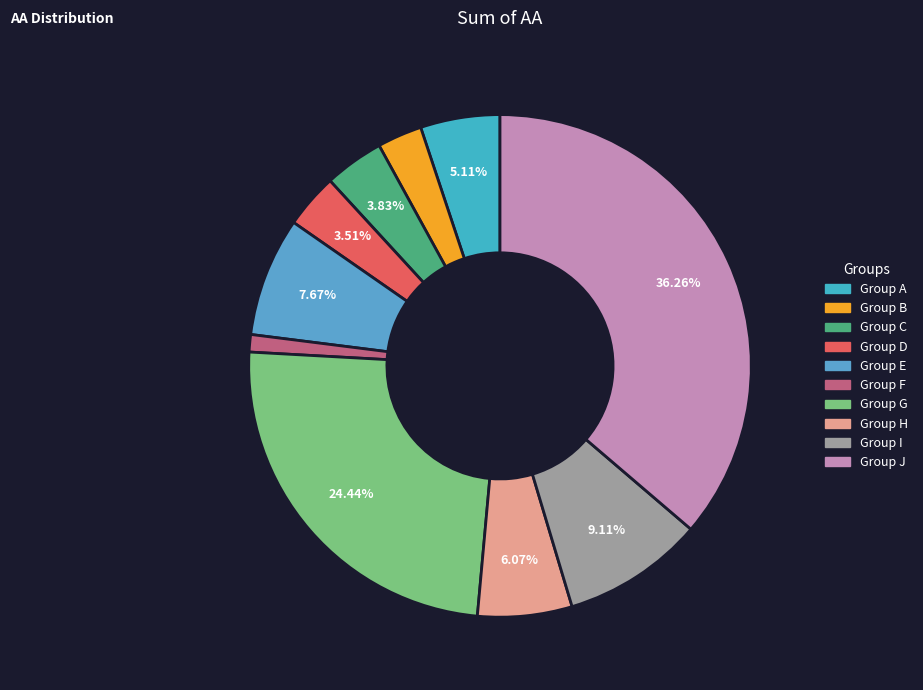

How many segments does this pie chart have?

10